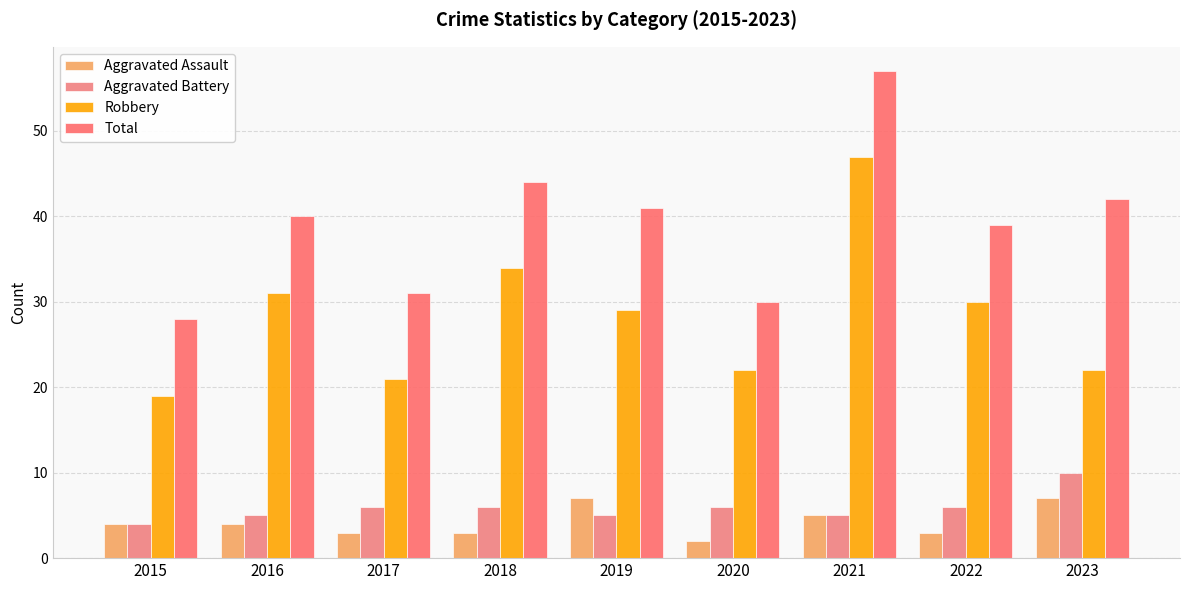

What are all the series names shown in the legend?

Aggravated Assault, Aggravated Battery, Robbery, Total